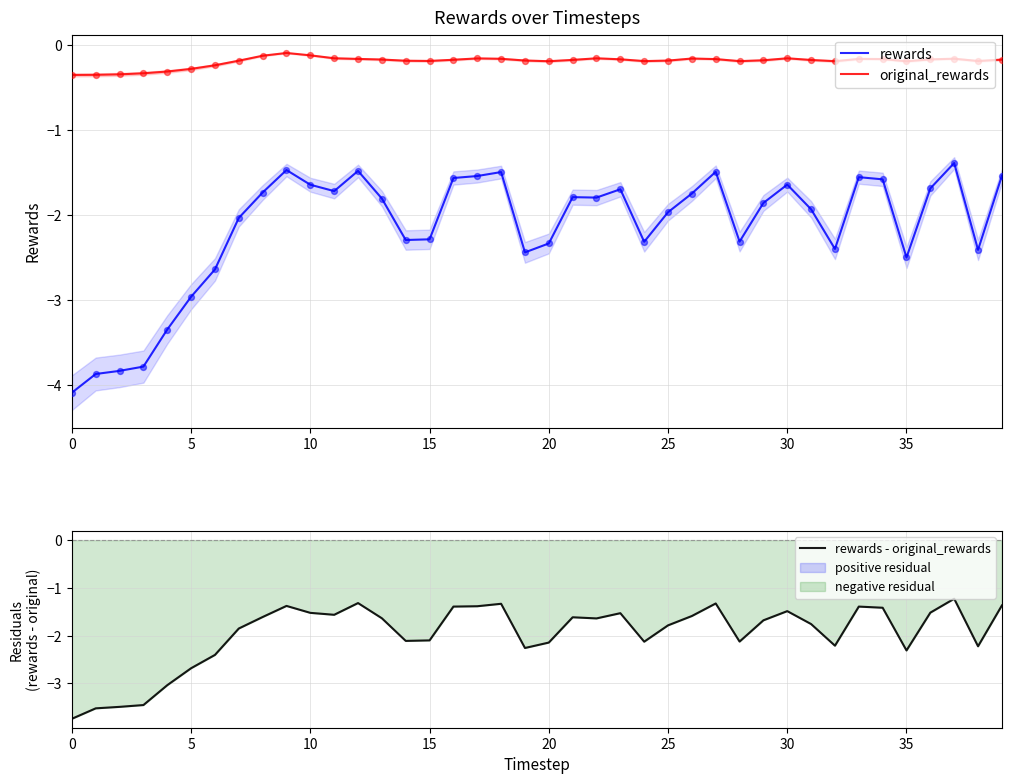

Which series has the largest total across all categories?

original_rewards